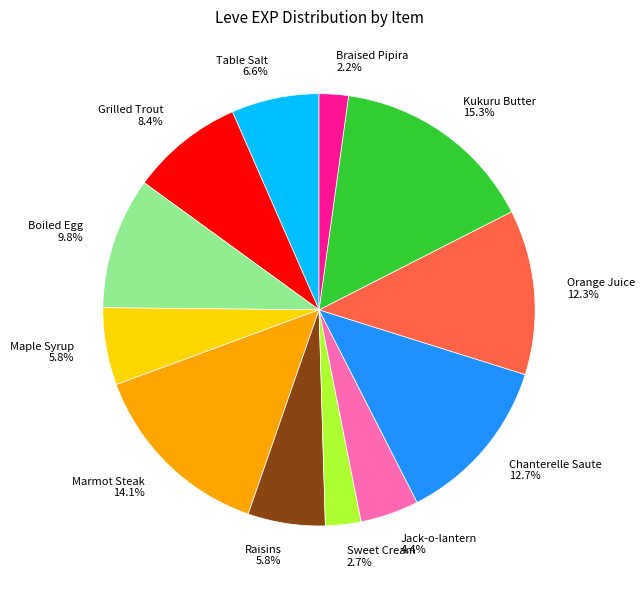

To the nearest percent, what is the difference between the Kukuru Butter and Table Salt slice percentages?

9%